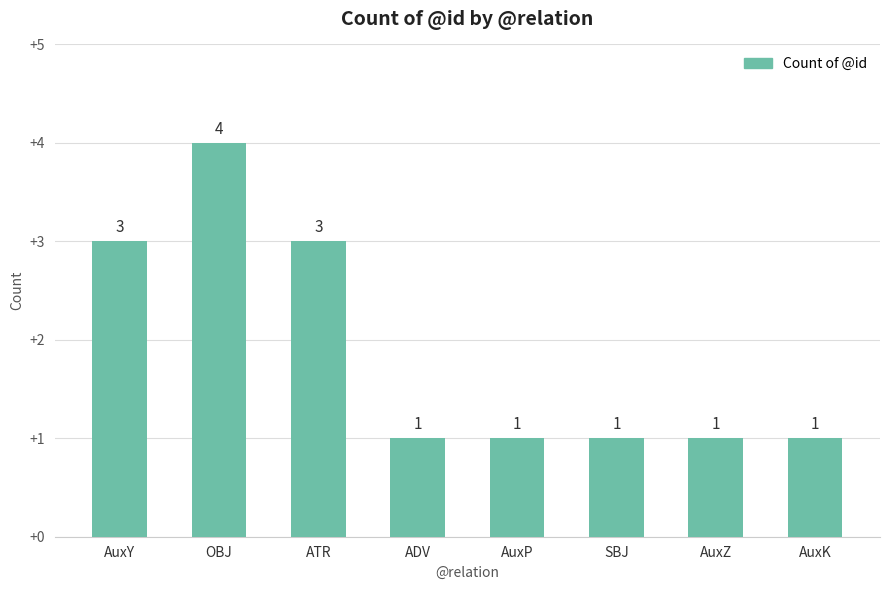

Reading left to right, transcribe all the data shown in this chart.

3	4	3	1	1	1	1	1